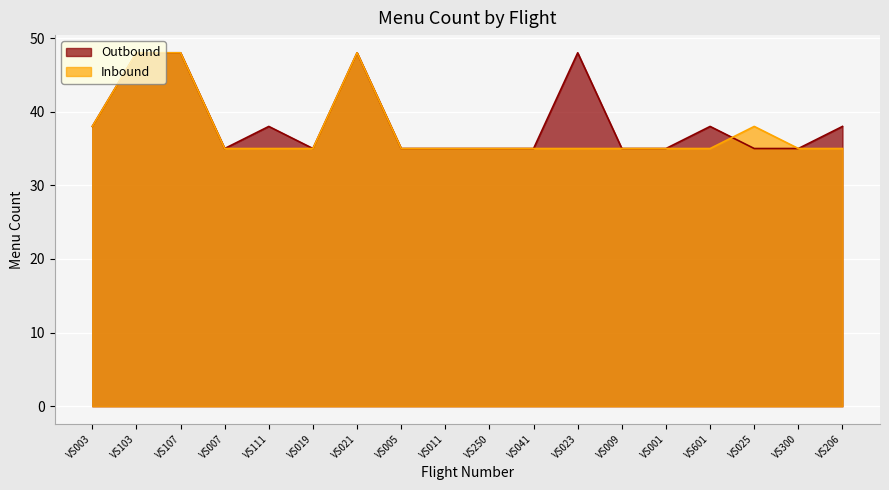

What is the difference between the Inbound values at VS601 and VS107?

13